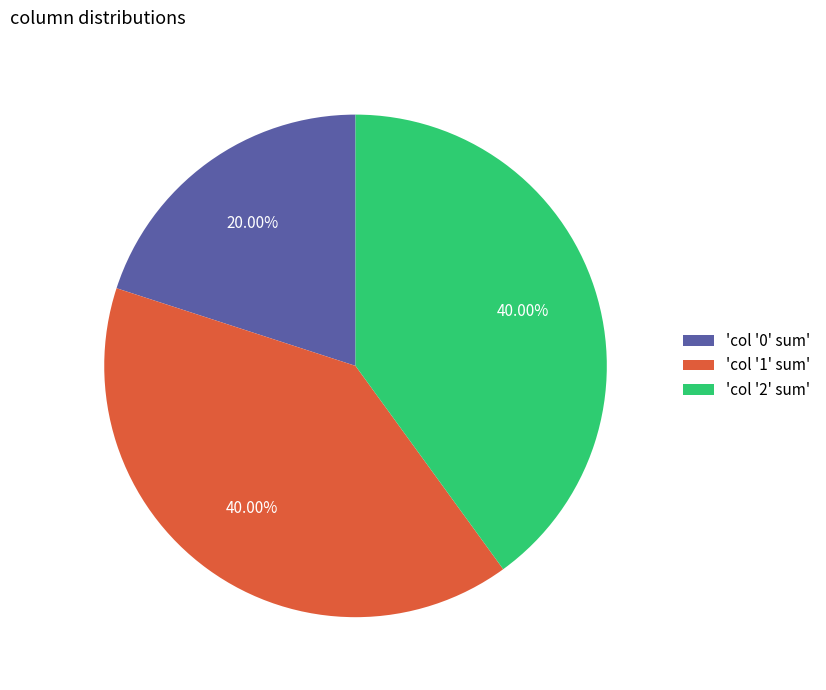

Is there a majority slice in this chart?

No